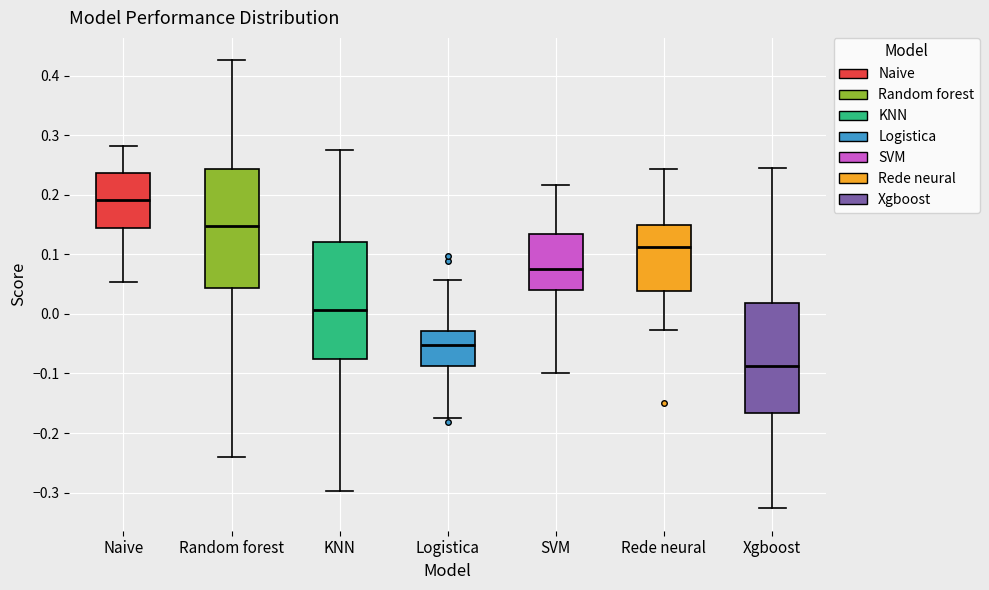

Which box has the lowest median line?

Xgboost